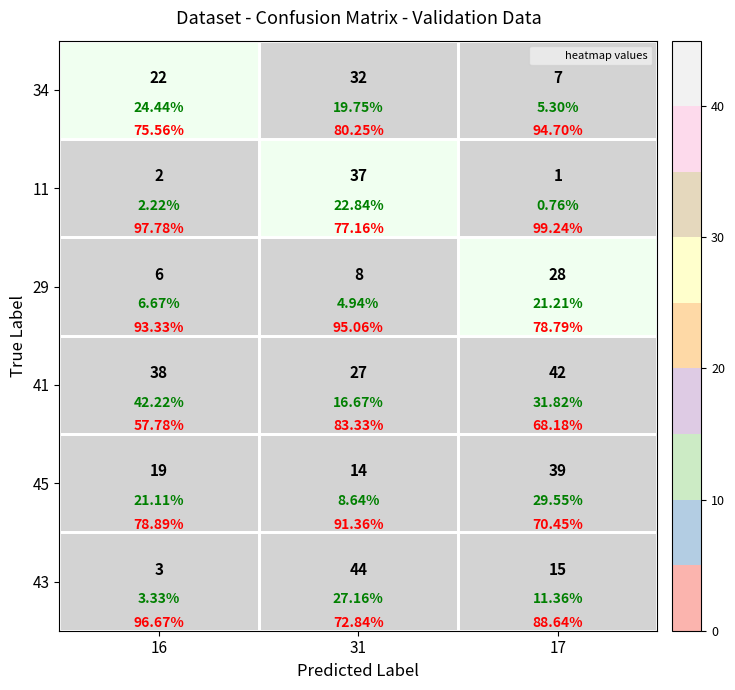

At which label is 41 closest to 34?

16